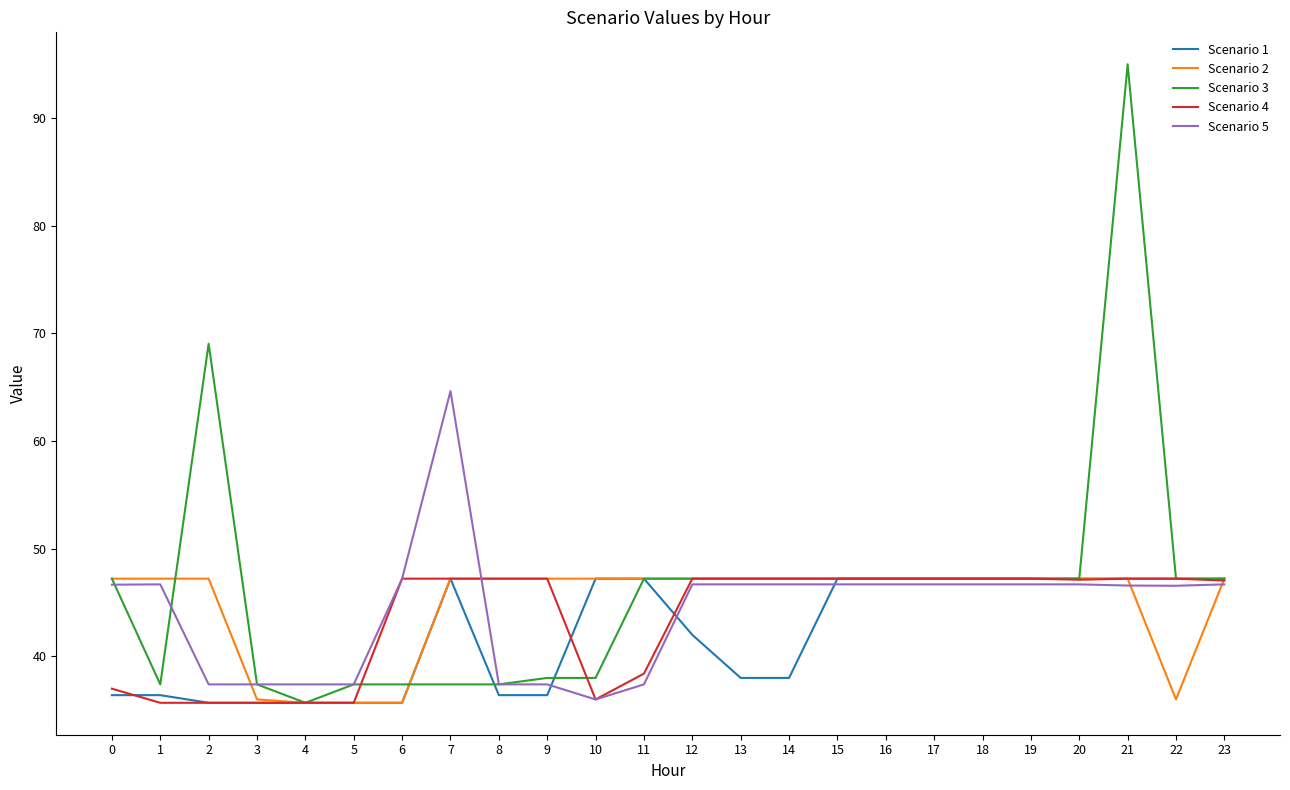

What is the minimum value shown in the chart?

35.7